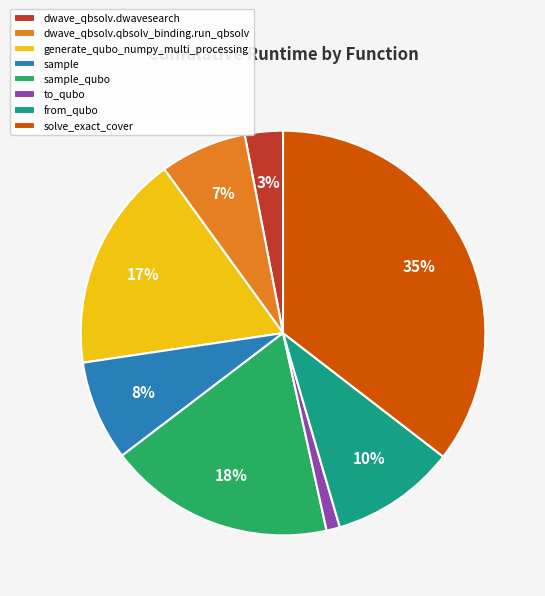

What is the ratio of the value at sample_qubo to the value at dwave_qbsolv.qbsolv_binding.run_qbsolv?

2.6